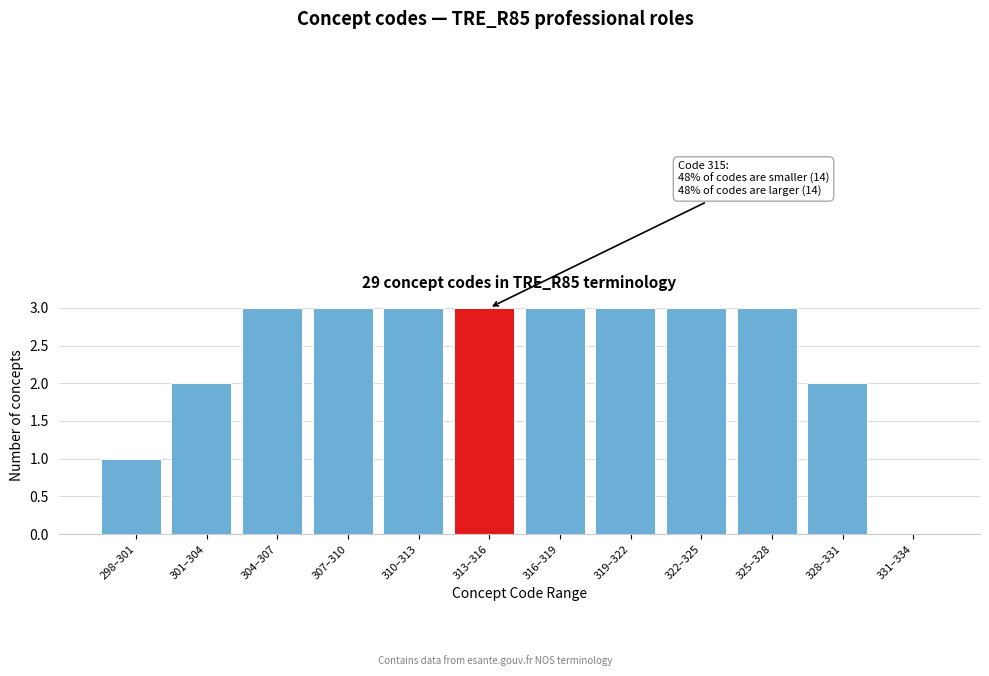

Reading left to right, transcribe all the data shown in this chart.

298–301=1	301–304=2	304–307=3	307–310=3	310–313=3	313–316=3	316–319=3	319–322=3	322–325=3	325–328=3	328–331=2	331–334=0